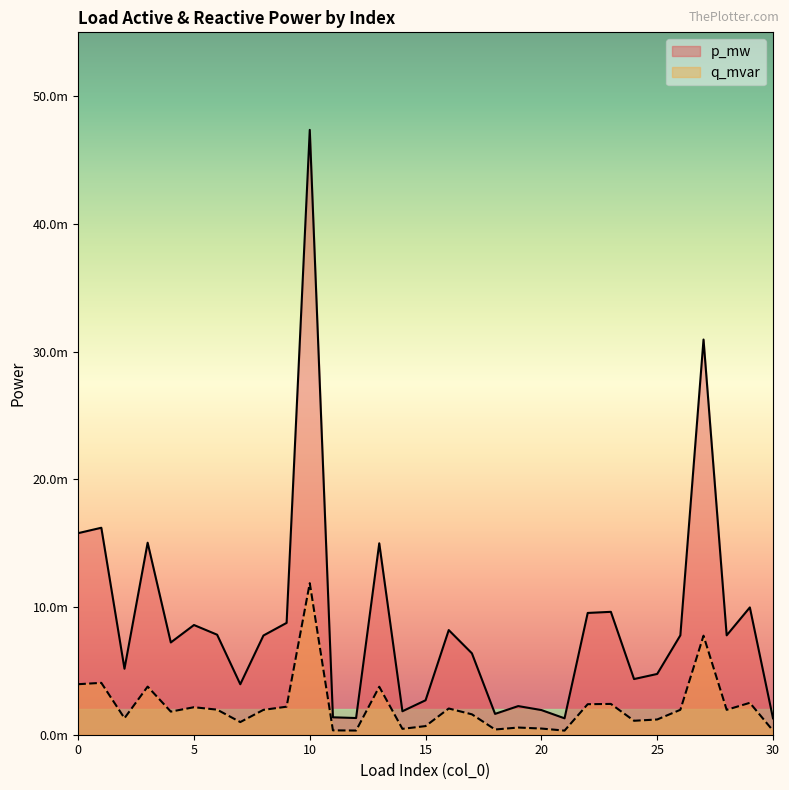

True or false: q_mvar and p_mw cross at least once.

False